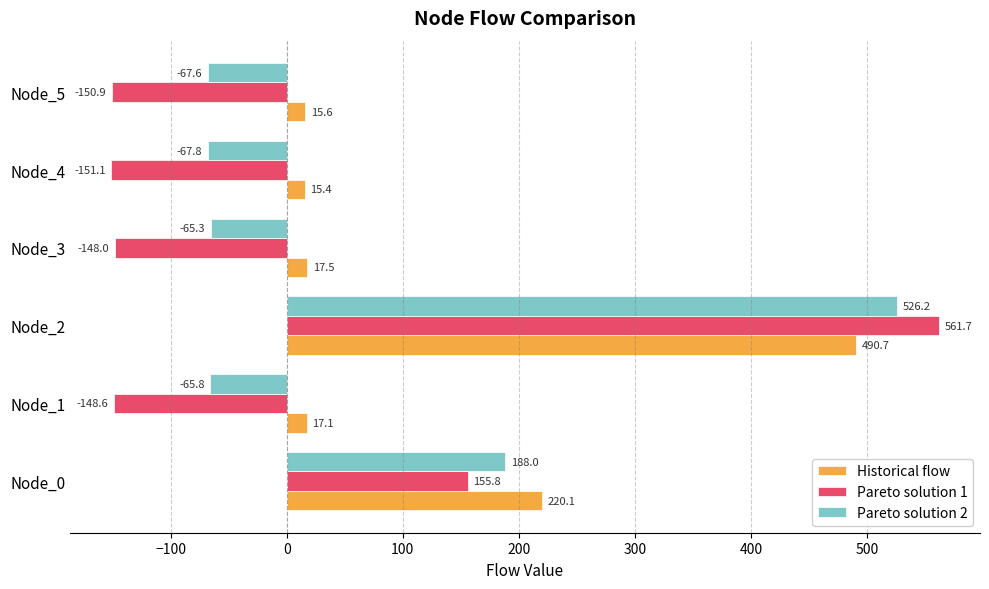

What is the difference between the Historical flow values at Node_3 and Node_2?

473.2